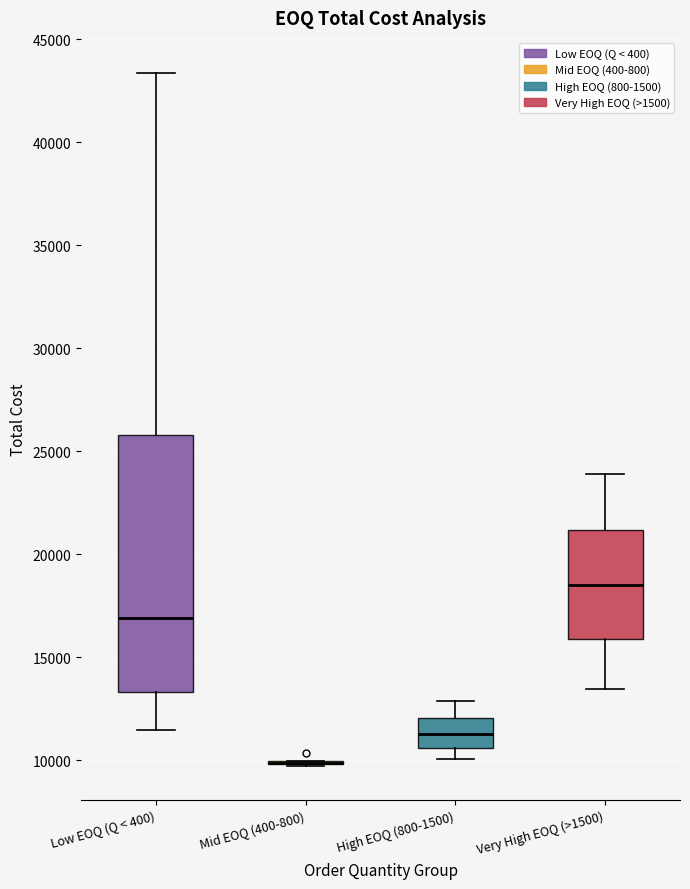

Reading left to right, read every box against the y-axis: the position of its median line, the range the box covers, and the ends of its whiskers. The values are not printed on the chart, so give them approximately, as read against the axis.

Low EOQ (Q < 400): median 17000, box 13500 to 26000, whiskers 11500 to 43500
Mid EOQ (400-800): box collapsed to a line at 10000, whiskers 9500 to 10000
High EOQ (800-1500): median 11500, box 10500 to 12000, whiskers 10000 to 13000
Very High EOQ (>1500): median 18500, box 16000 to 21000, whiskers 13500 to 24000